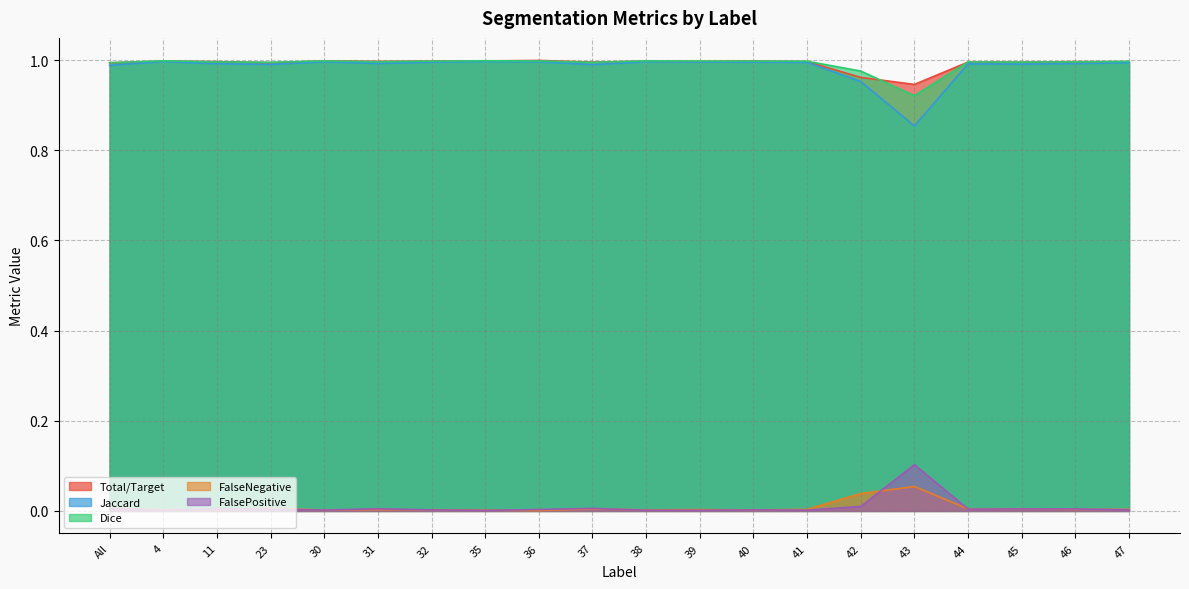

At which category does the chart reach its peak across all series?

36